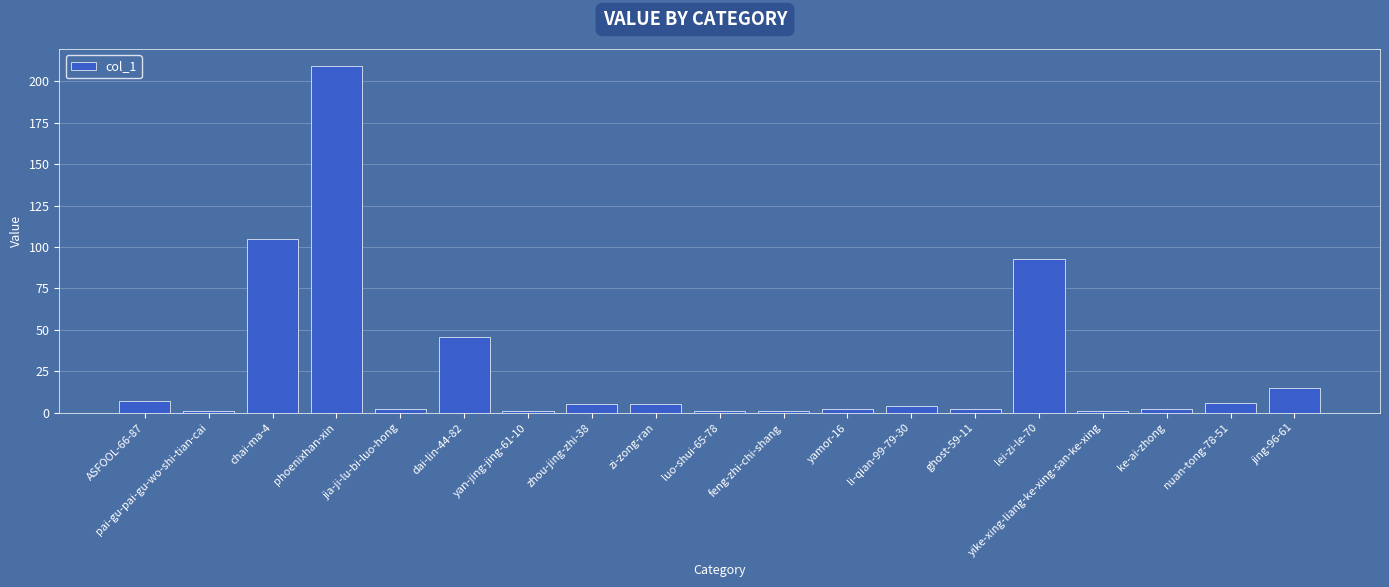

How many distinct data groups are displayed?

1